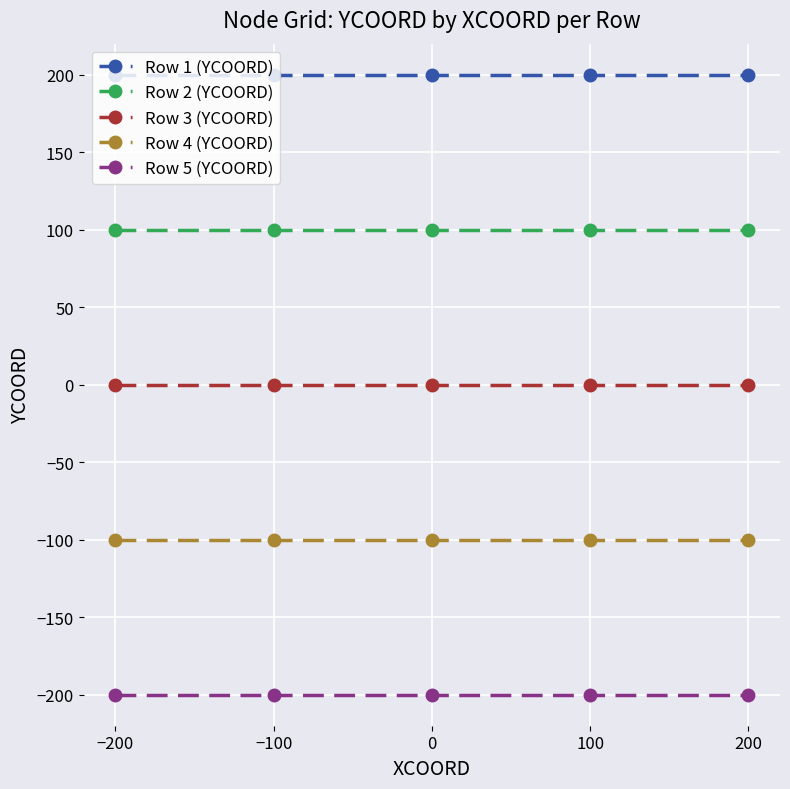

True or false: Row 5 (YCOORD) and Row 3 (YCOORD) cross at least once.

False